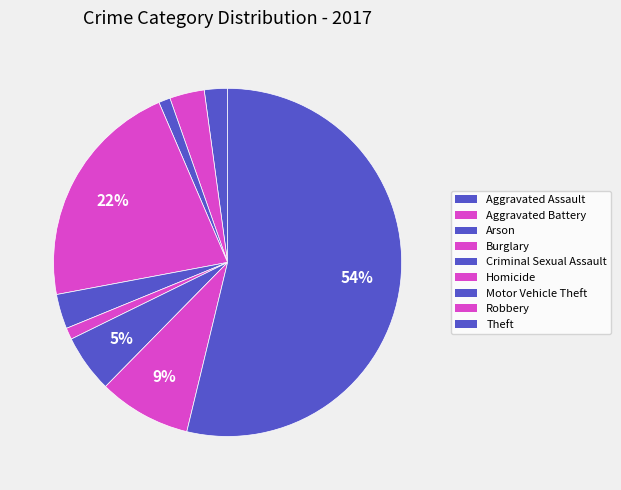

Count the number of slices in the pie.

9